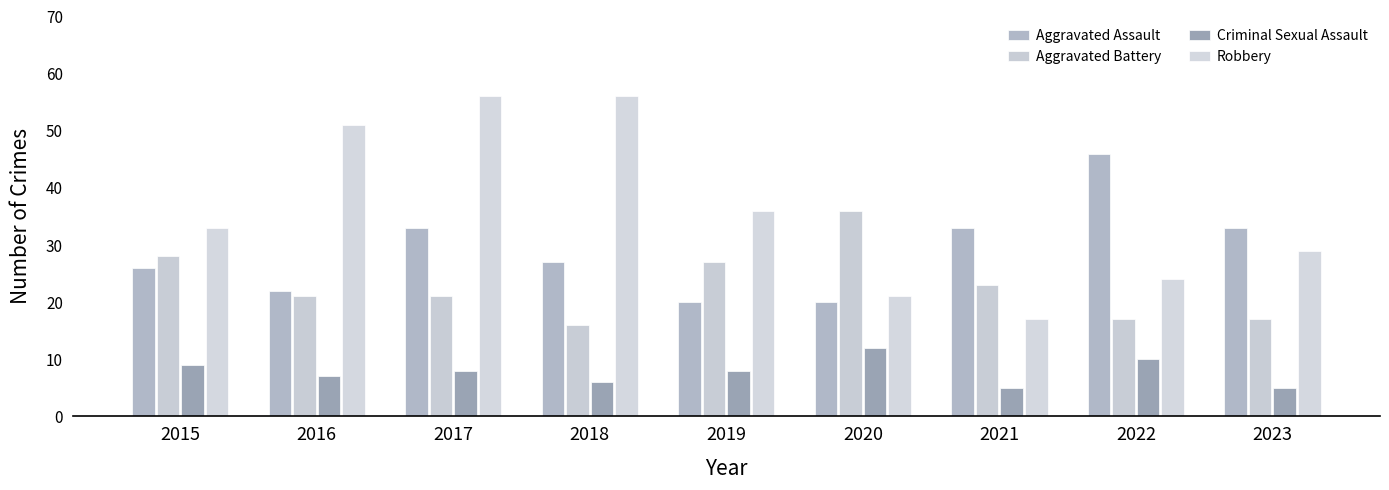

Rank the series at 2018 from lowest to highest value.

Criminal Sexual Assault, Aggravated Battery, Aggravated Assault, Robbery